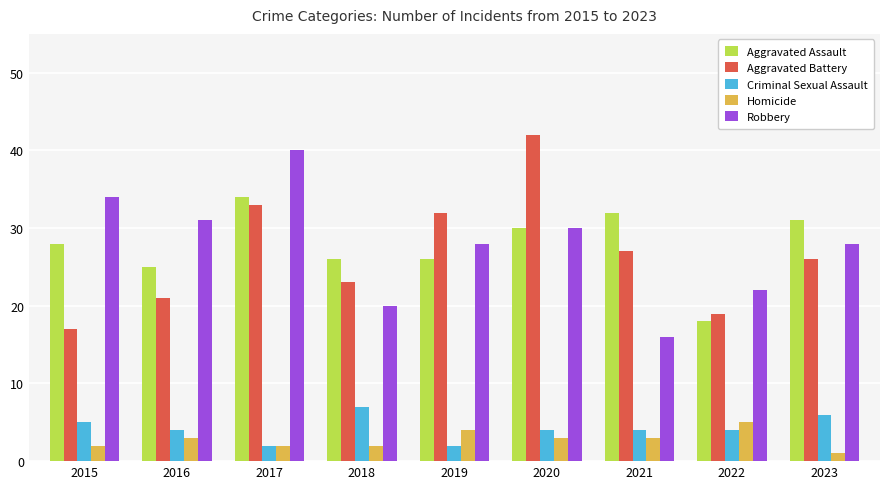

What is the value of the Robbery bar at the 7th from the left?

16